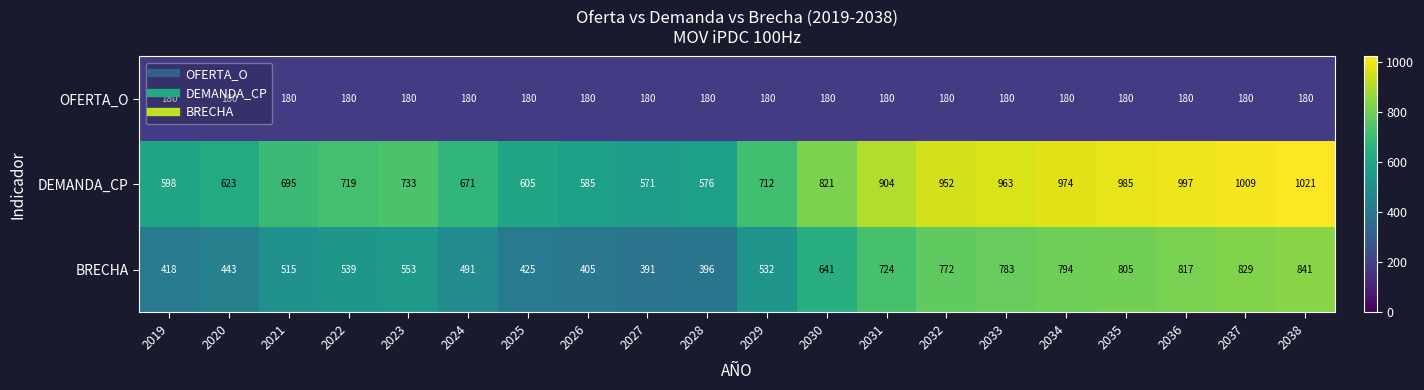

What is the spread (max minus min) of values at 2036?

817